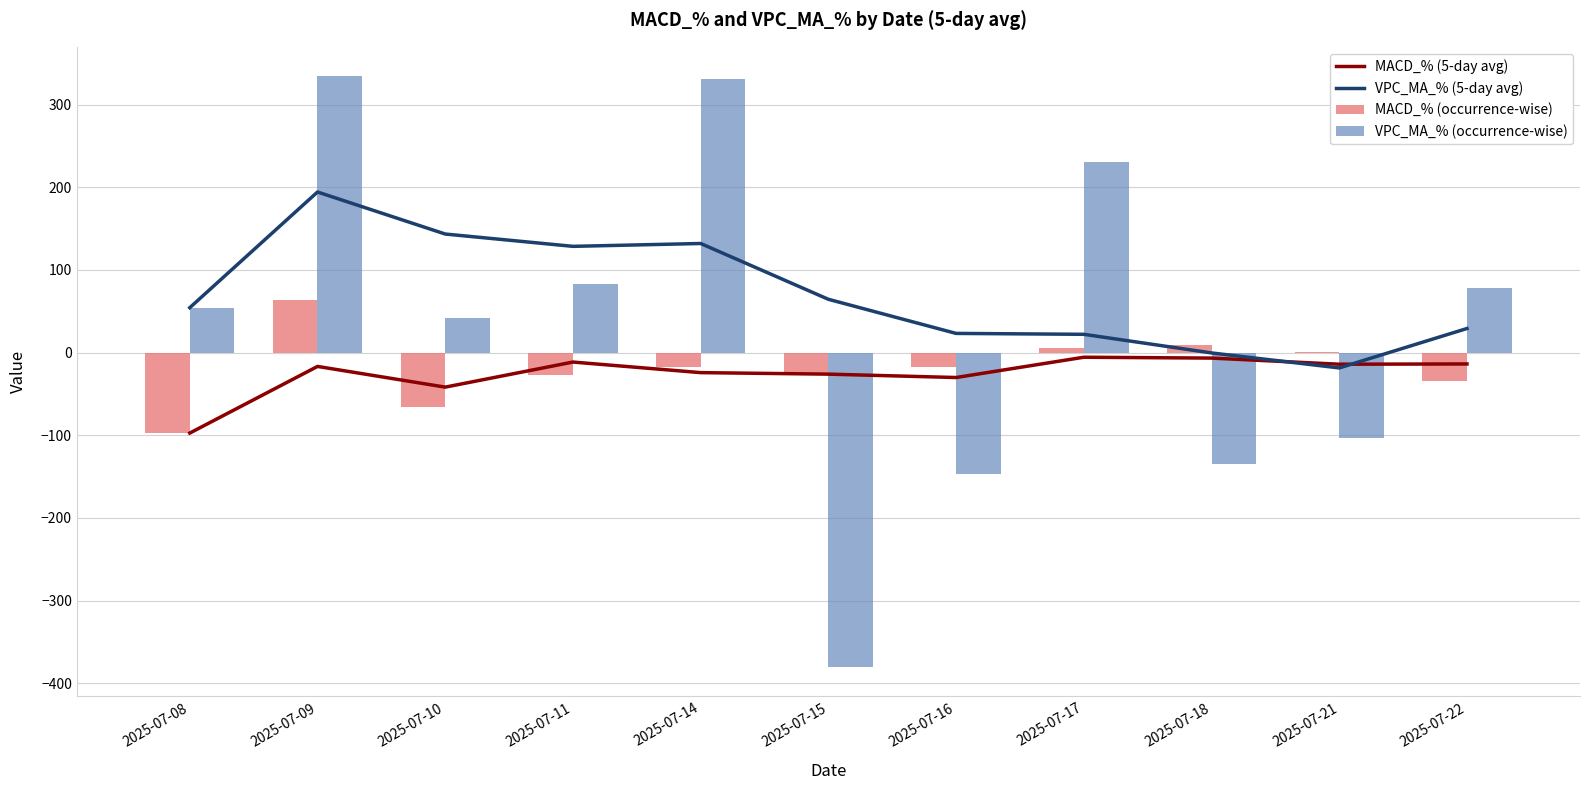

Which series has the largest range (max minus min)?

VPC_MA_% (occurrence-wise)